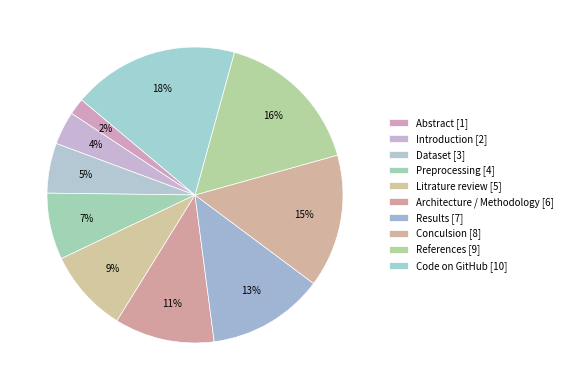

How many segments does this pie chart have?

10